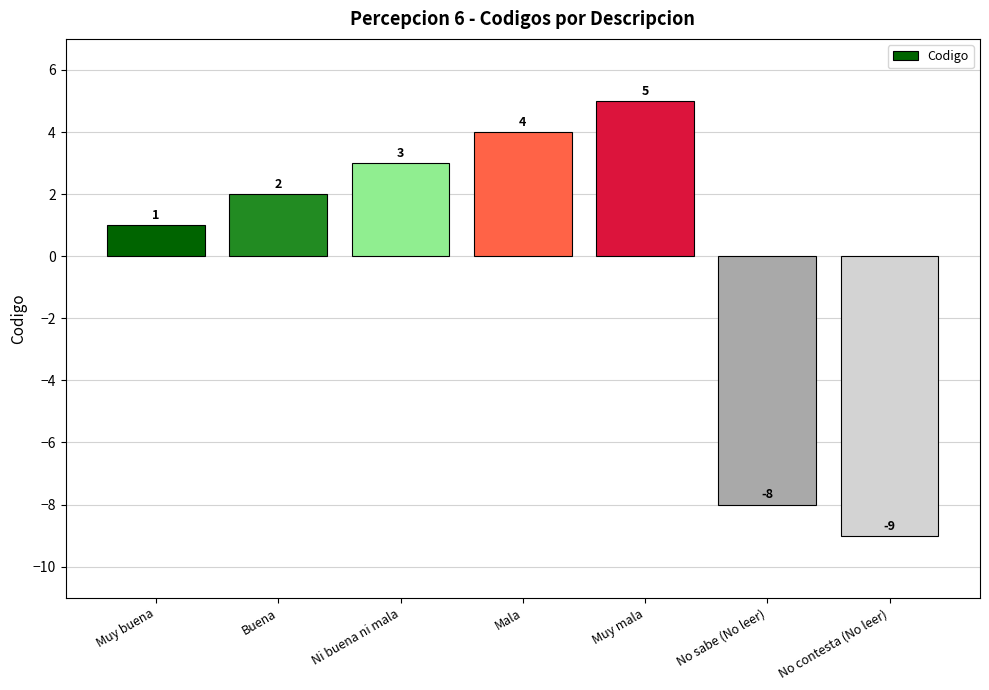

What is the value of the 1st bar from the left?

1